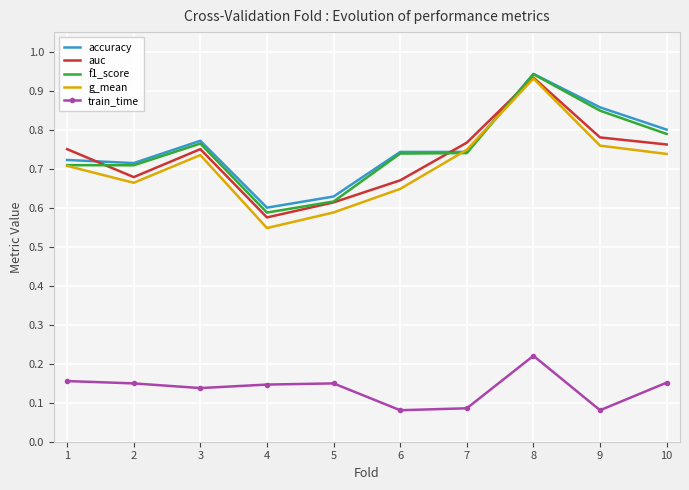

At which category does f1_score reach its first local peak?

3